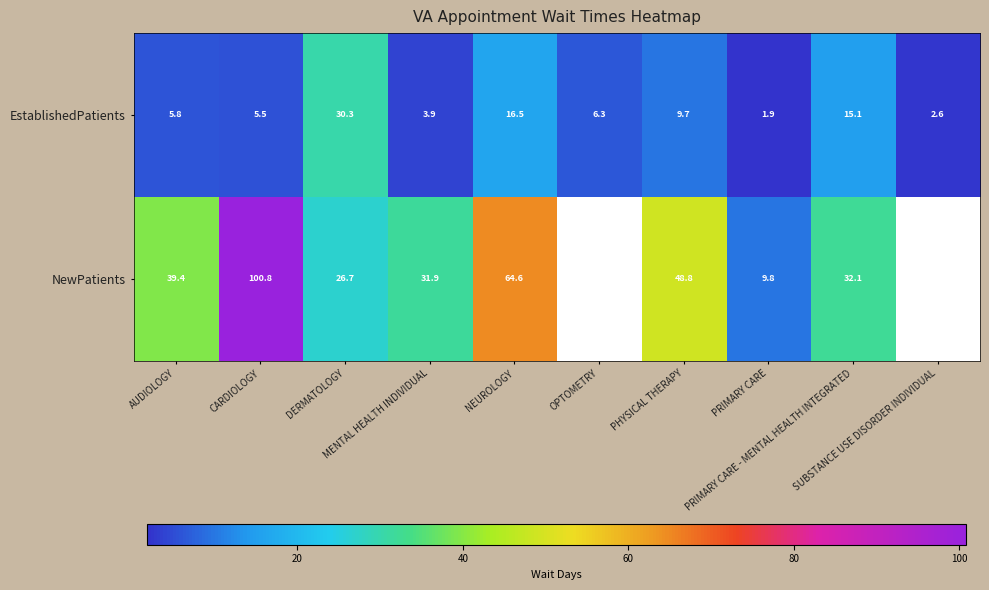

What is the spread (max minus min) of values at DERMATOLOGY?

3.6